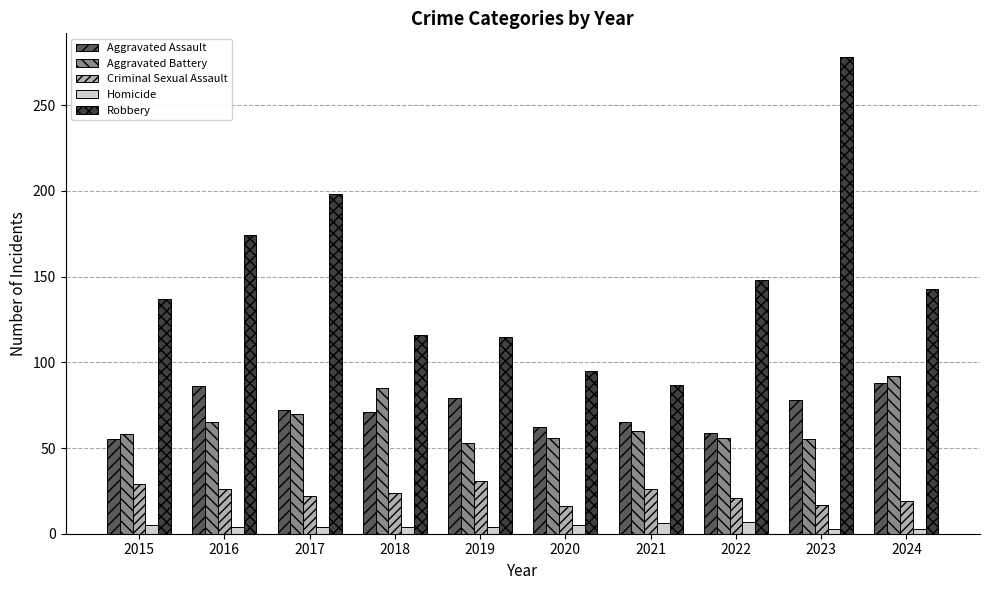

How many data points does each series have?

10